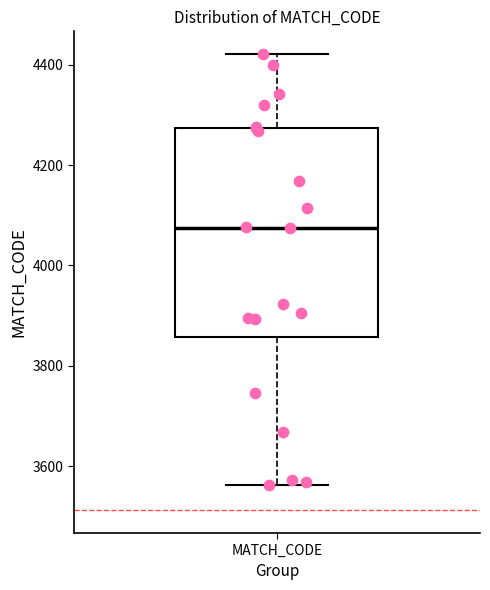

Transcribe this box plot: give where the median line is, the range the box spans, and where the two whiskers end, as read against the y-axis. The values are not printed on the chart, so give them approximately, as read against the axis.

median 4080, box 3860 to 4280, whiskers 3560 to 4420